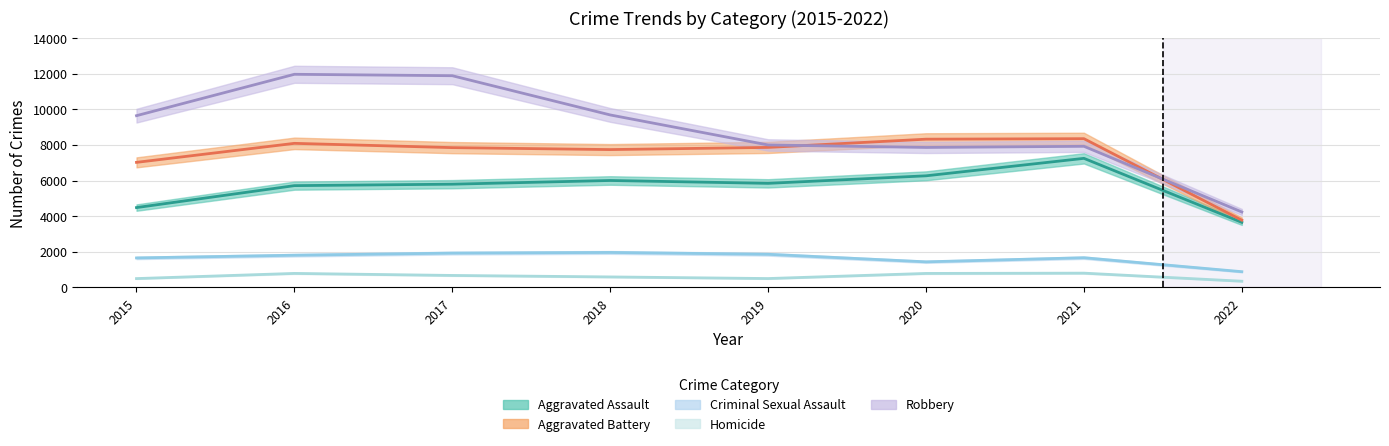

Between 2022 and 2017, which is larger?

2017